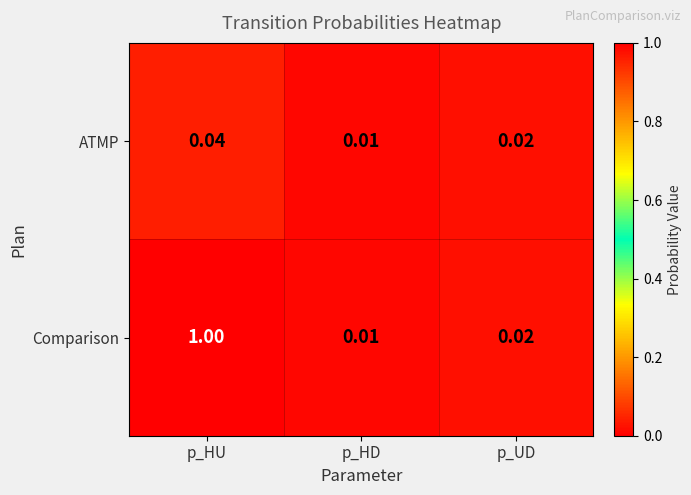

List the series in order of their overall mean, lowest first.

ATMP, Comparison